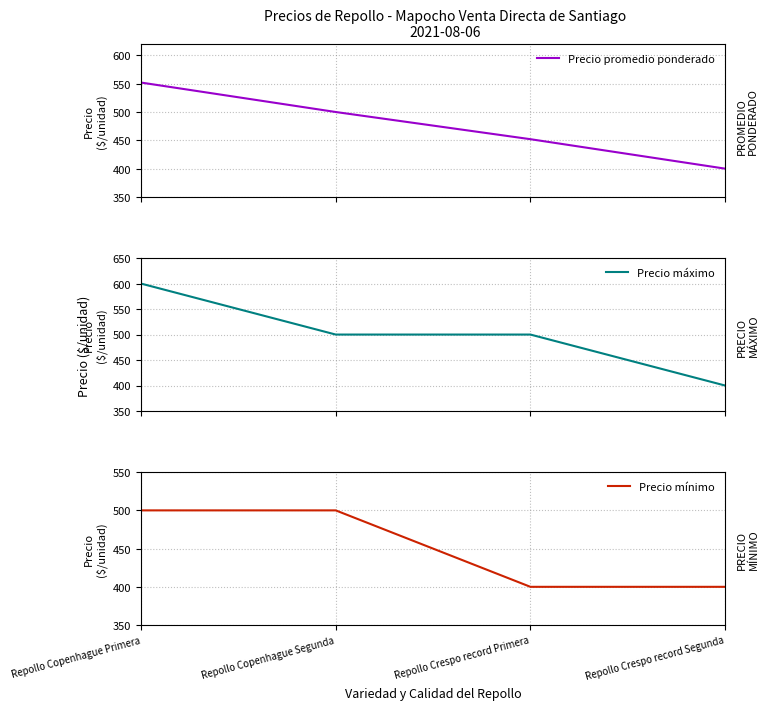

What is the label of the 4th point from the right?

Repollo Copenhague Primera